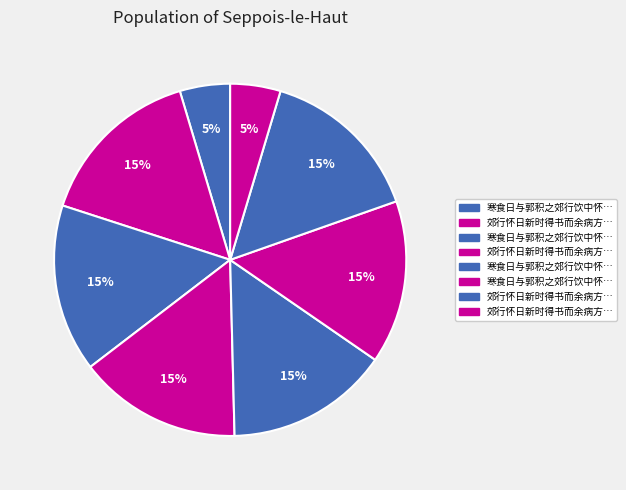

How many slices are in this pie chart?

8